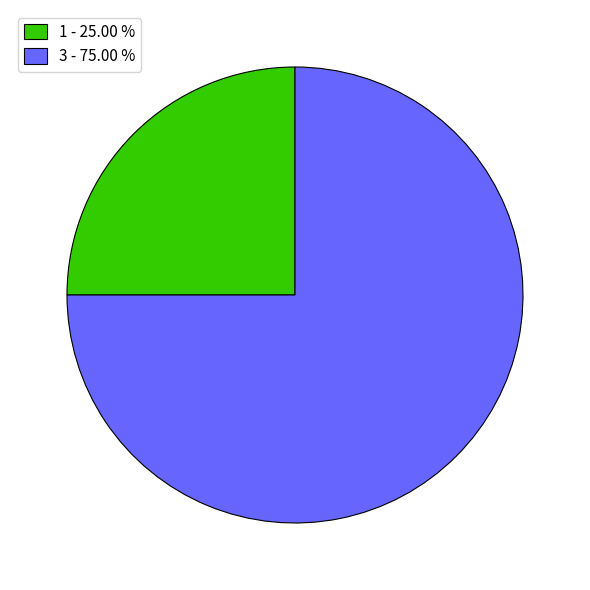

Rank the categories by value from lowest to highest.

1 - 25.00 %, 3 - 75.00 %